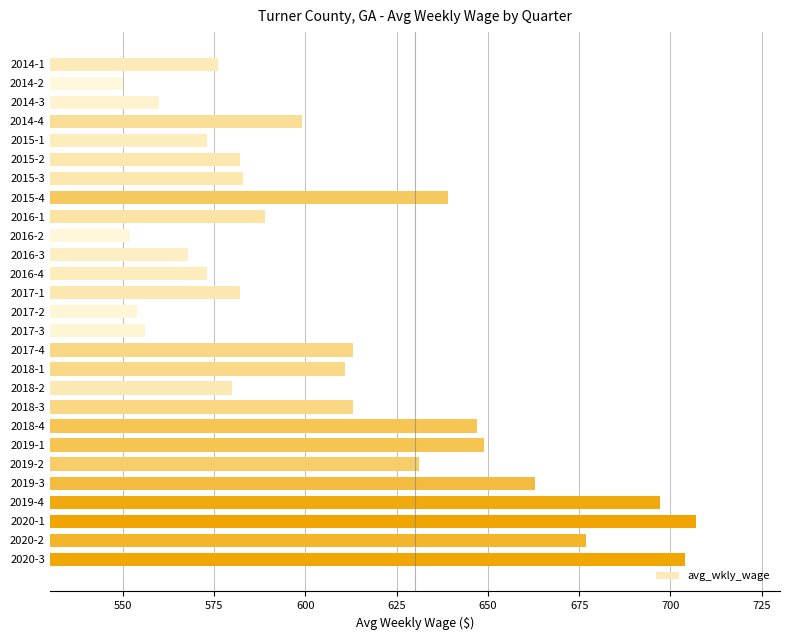

What is the sum of all values?

16428